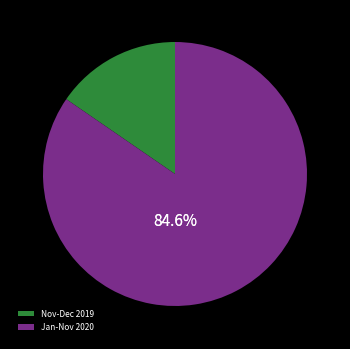

Is there a majority slice in this chart?

Yes